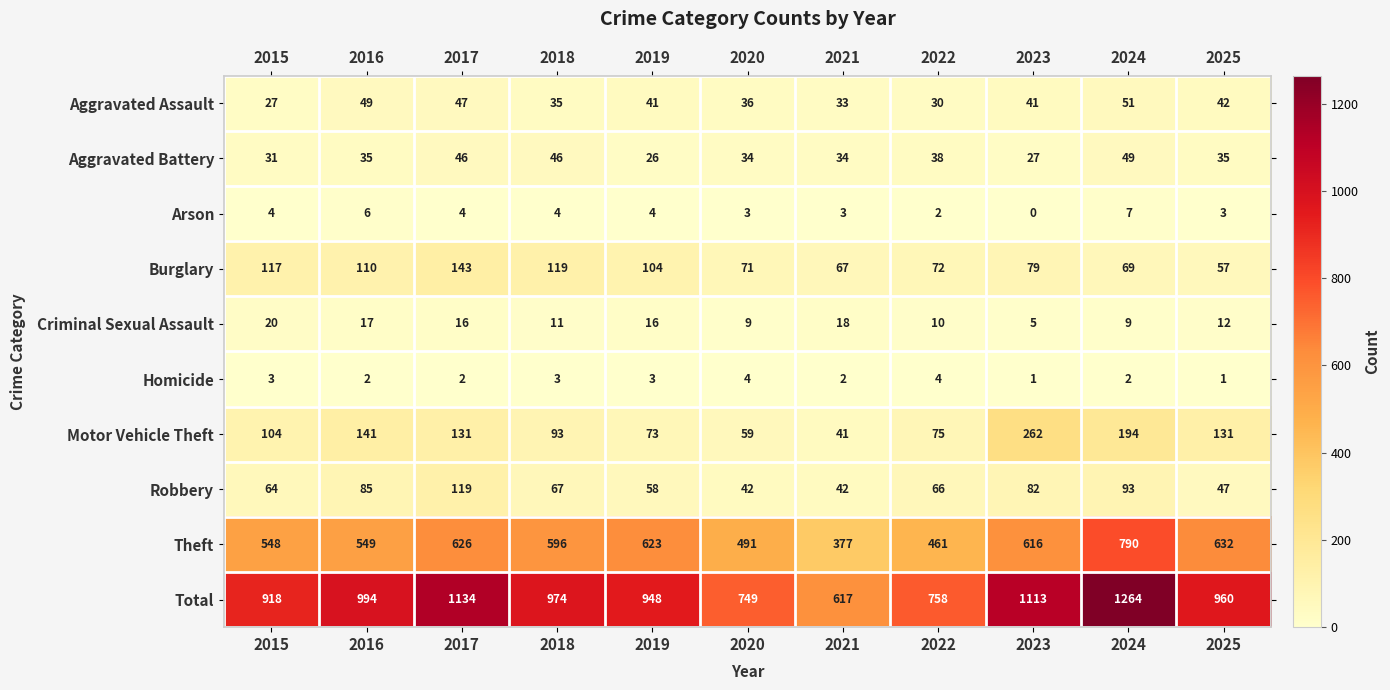

At which category is the sum across all series the highest?

2024